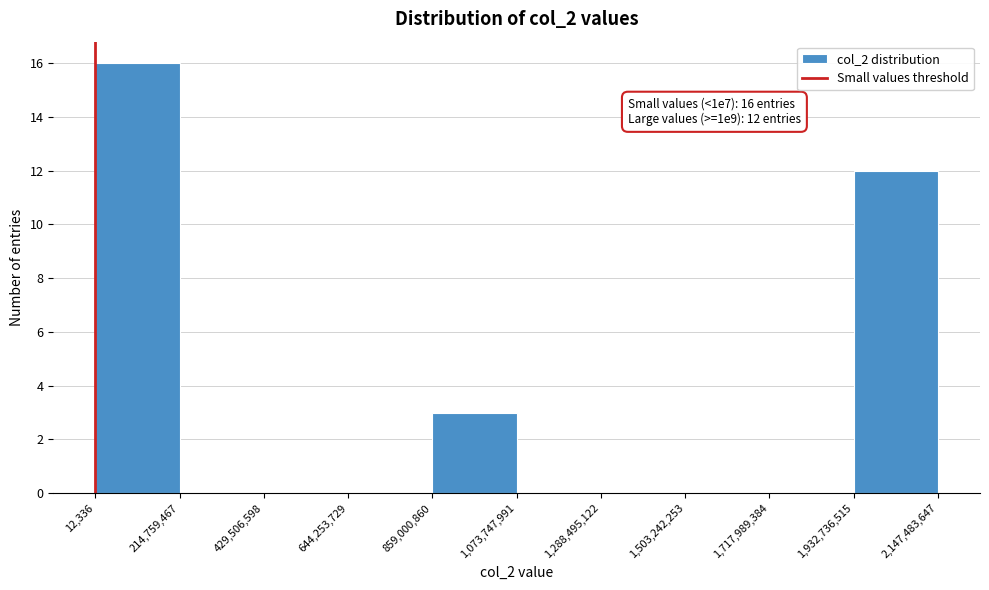

Which range on the x-axis has the tallest bar?

12,336 to 214,759,467